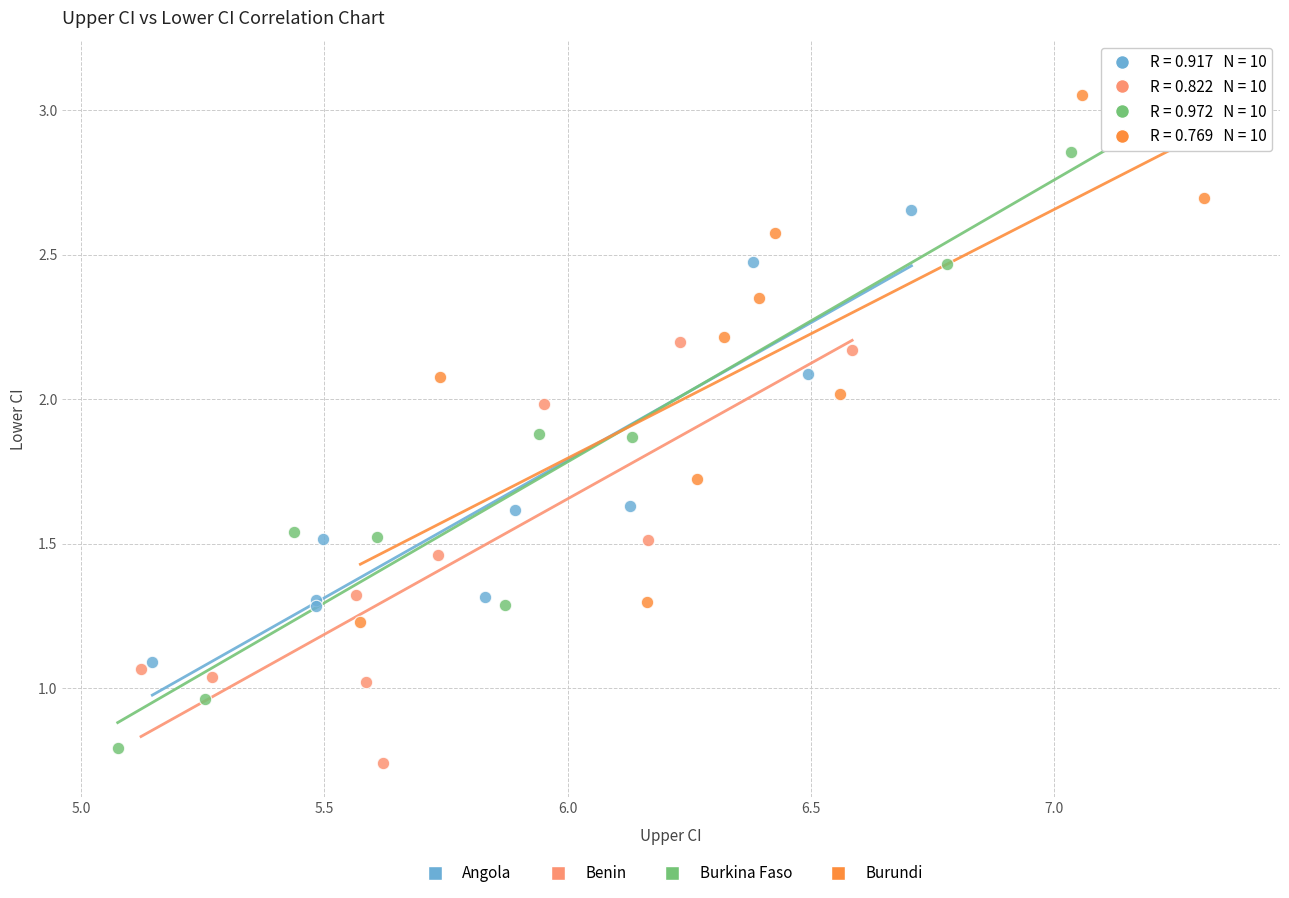

Which series reaches the maximum Y coordinate?

Burkina Faso